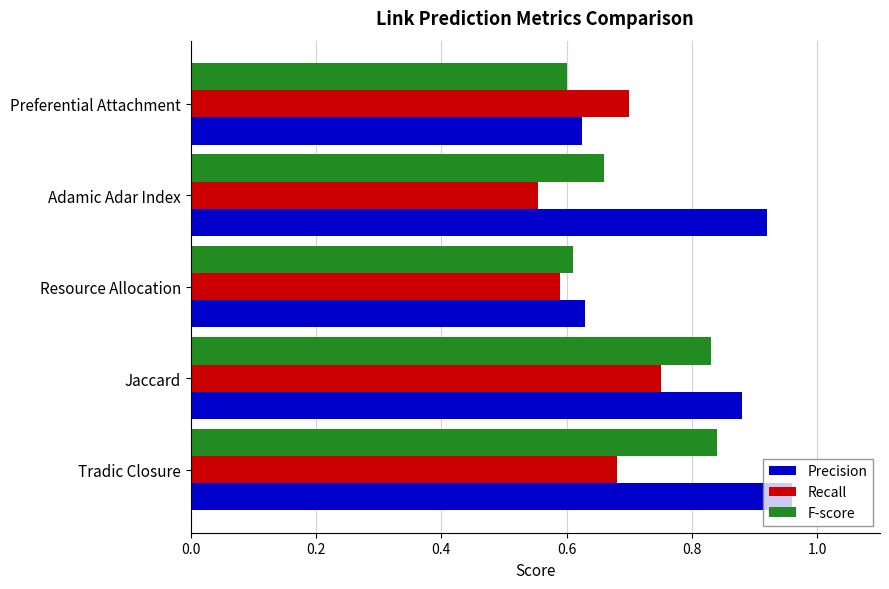

Which series has the largest range (max minus min)?

Precision